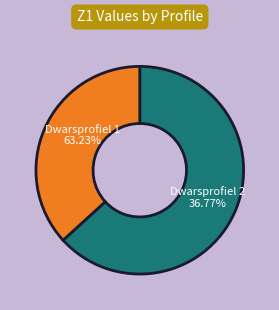

Which category has the smallest portion of the pie?

Dwarsprofiel 2